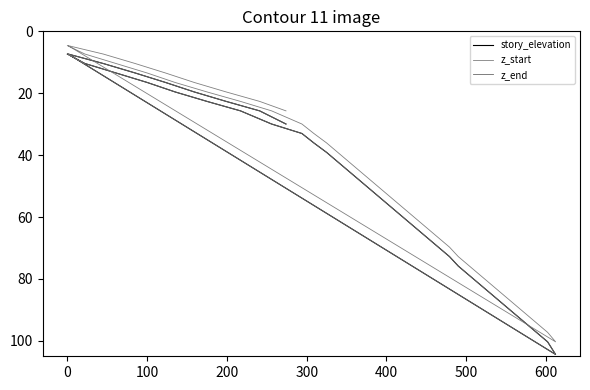

Is it true that story_elevation equals 25.4 at 13?

False